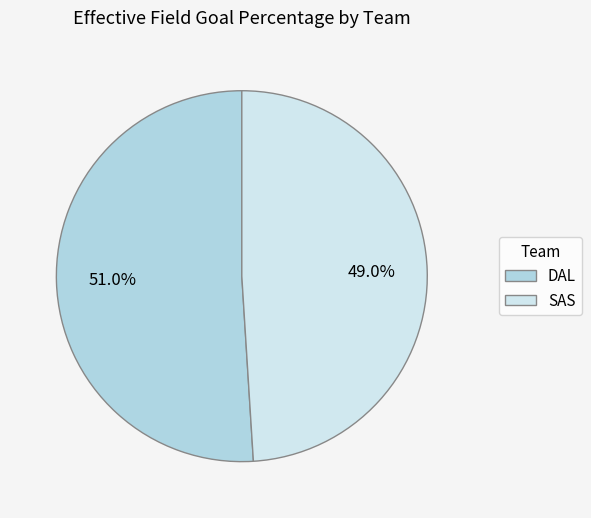

How many segments does this pie chart have?

2